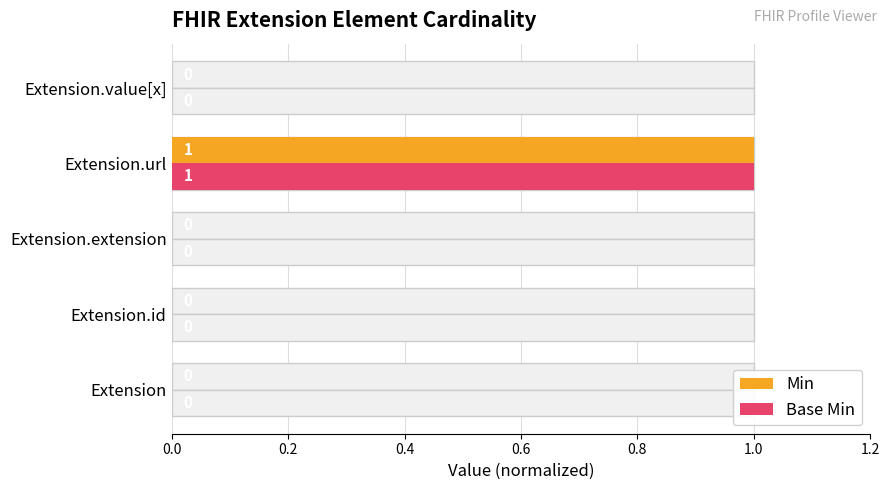

List the series in order of their peak value, lowest first.

Min, Base Min